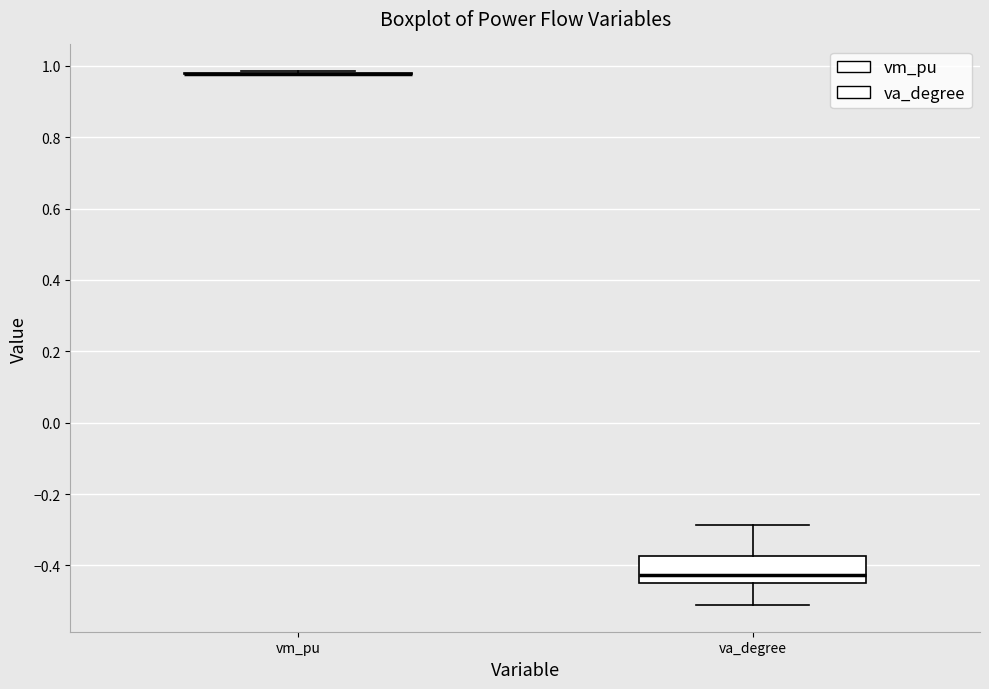

Which box is the tallest, from its lower edge to its upper edge?

va_degree